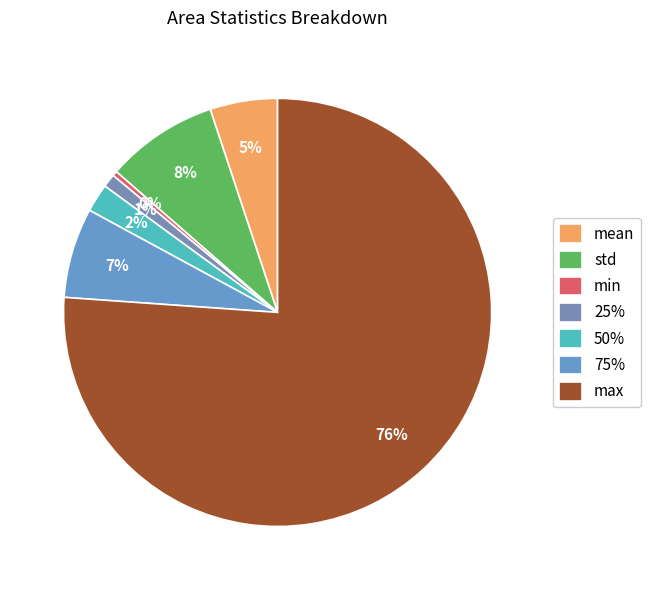

Which category accounts for the majority?

max